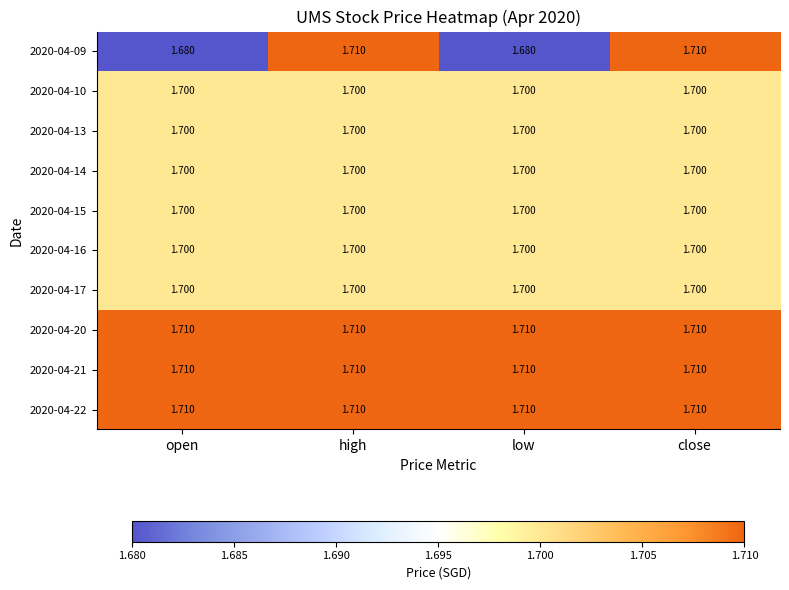

Is the value of 2020-04-09 at low greater than the value of 2020-04-15 at high?

No